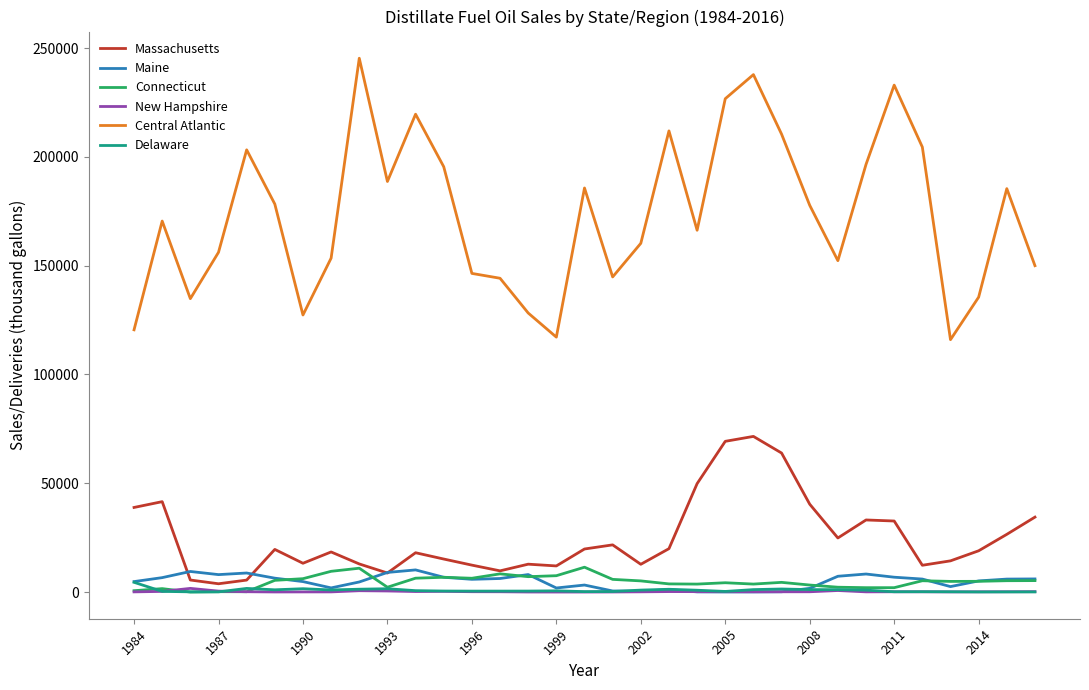

True or false: Central Atlantic and New Hampshire cross at least once.

False